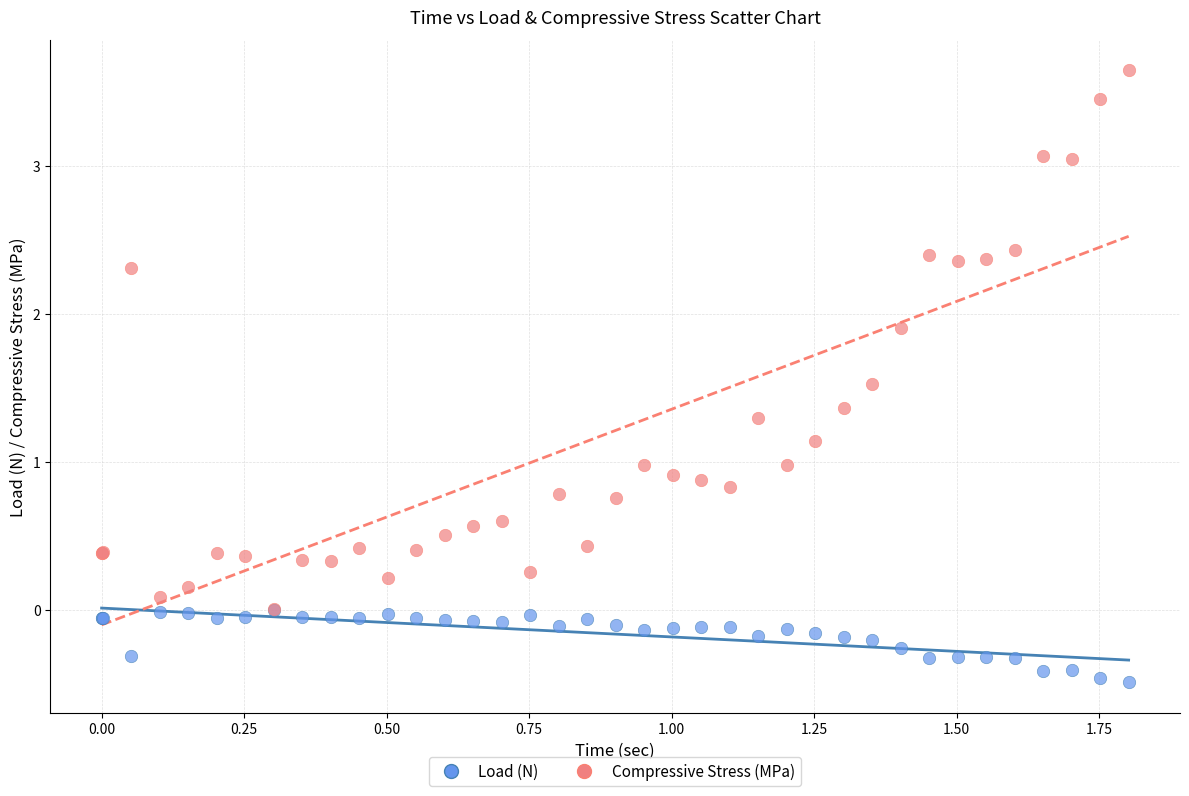

Which series contains the lowest Y value?

Load (N)